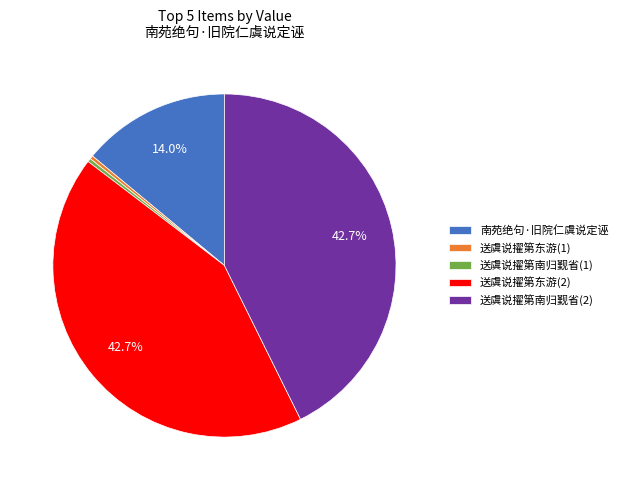

To the nearest percent, what is the average slice percentage?

20%